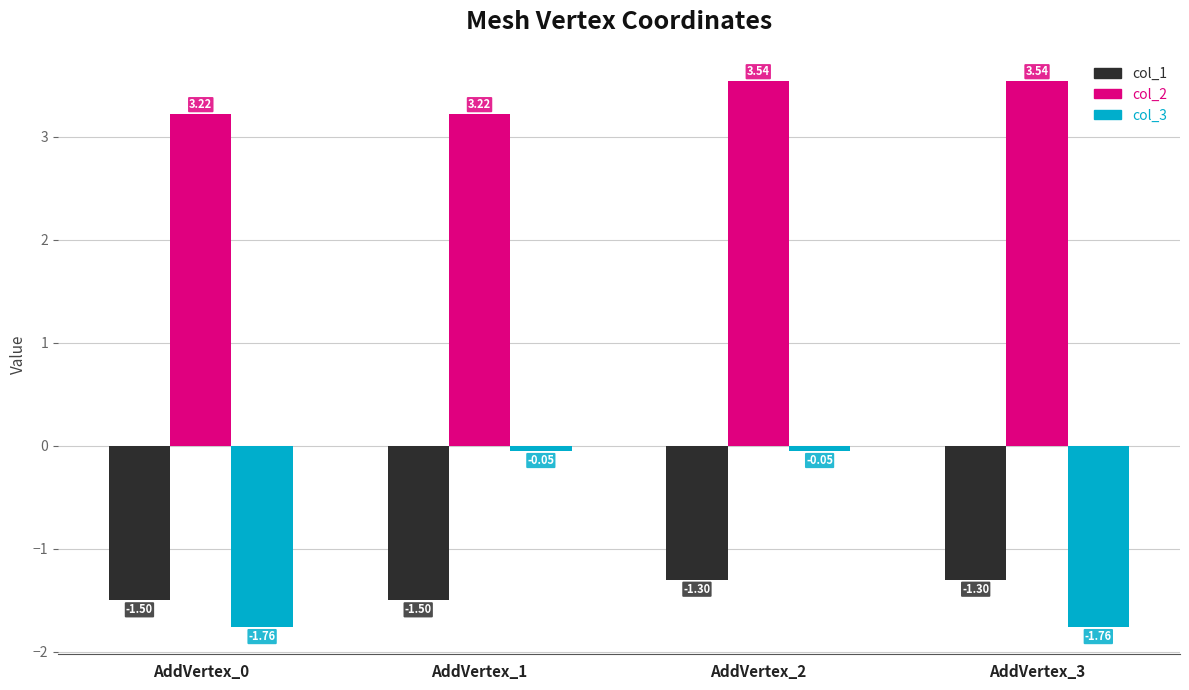

Rank the series by their maximum value, from lowest to highest.

col_1, col_3, col_2